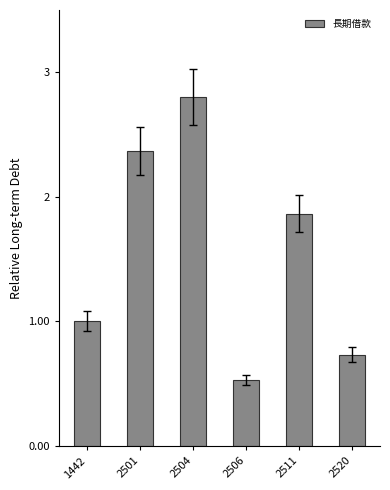

What is the smallest value displayed?

0.5